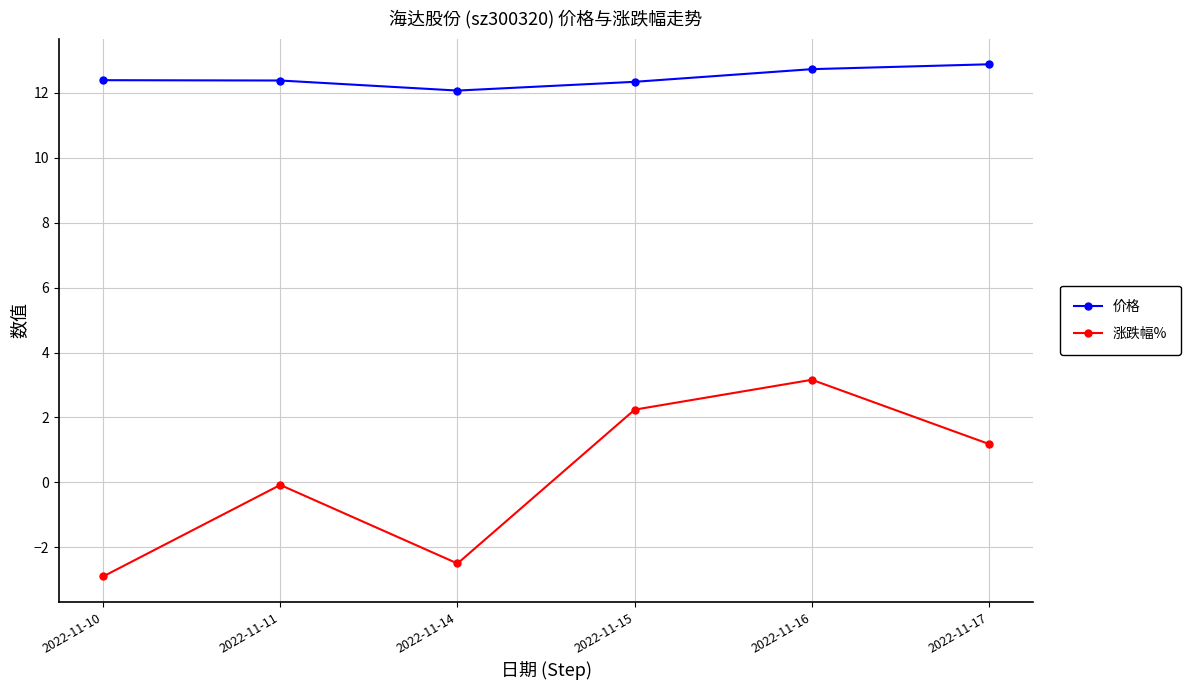

What are all the series names shown in the legend?

价格, 涨跌幅%